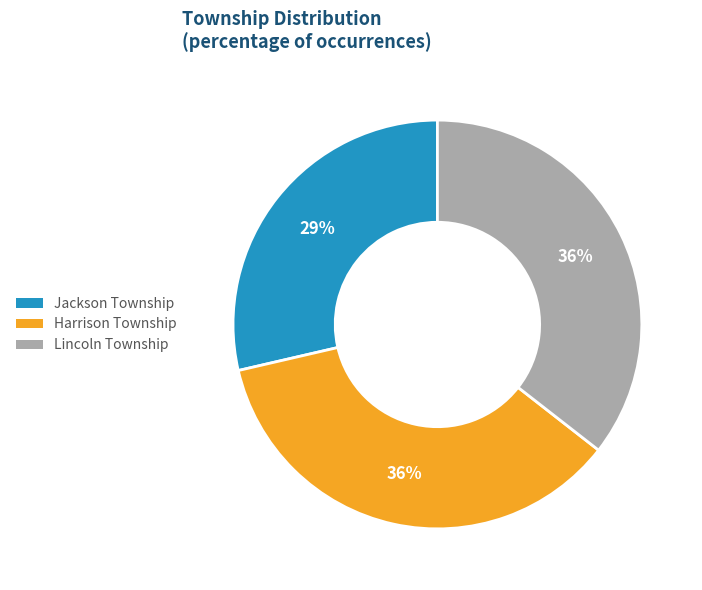

Count the number of slices in the pie.

3